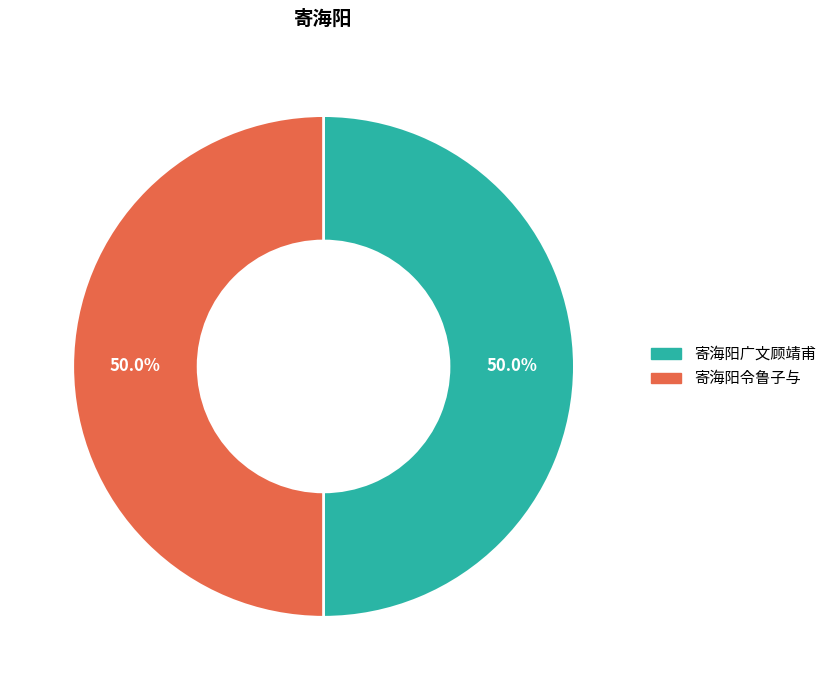

Approximately how many times larger is the value at 寄海阳令鲁子与 compared to 寄海阳广文顾靖甫?

1.0